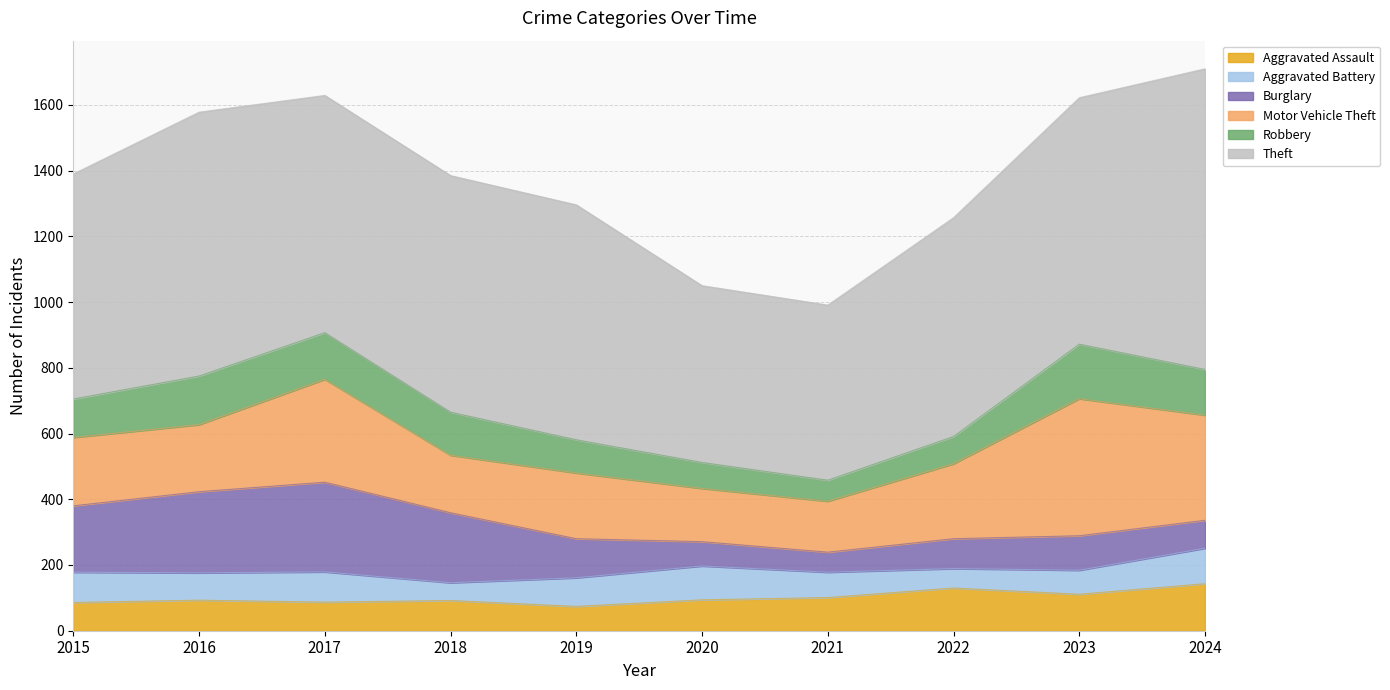

What is the difference between the maximum and minimum values in the Theft series?

382